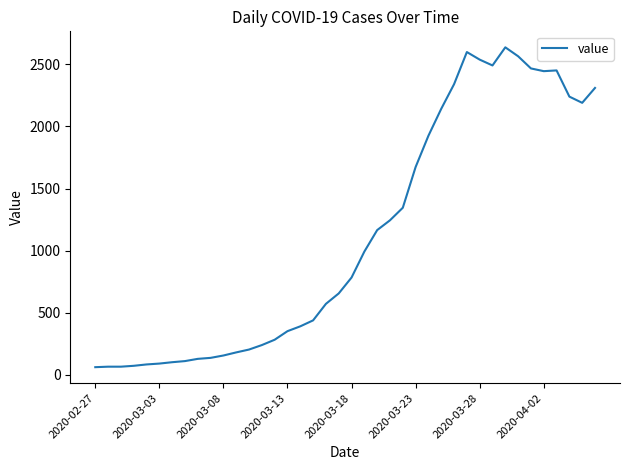

What is the difference between the maximum and minimum values?

2576